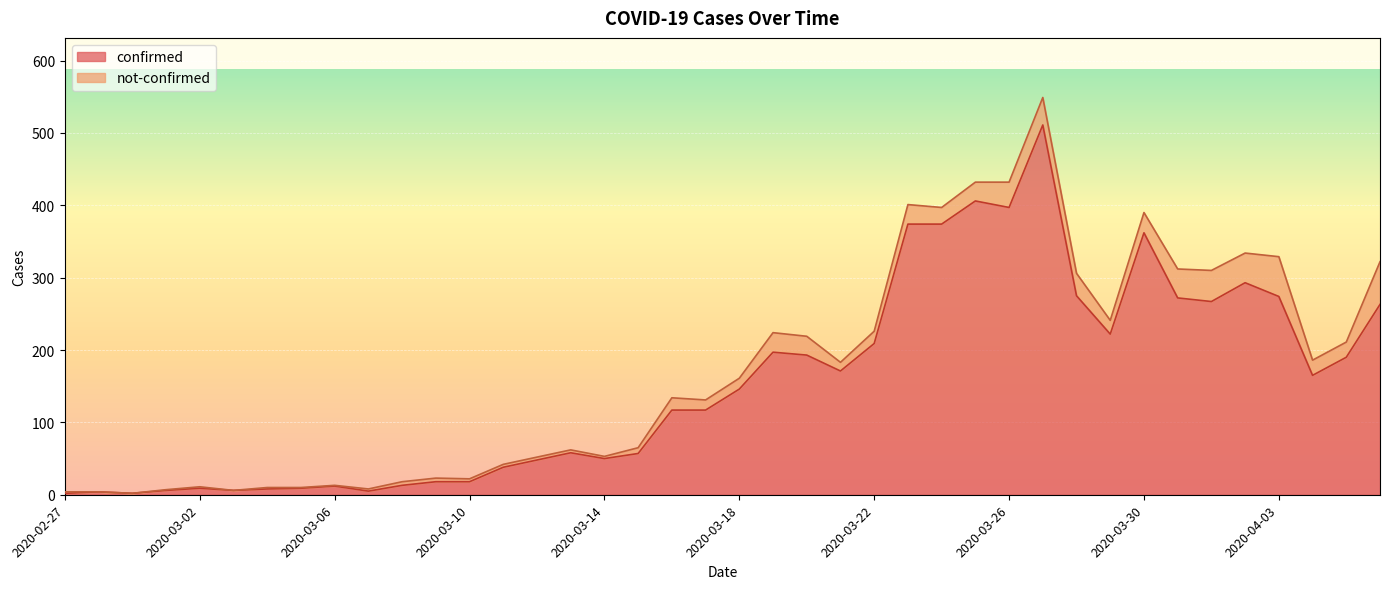

The chart shows a value of 4 at 2020-03-03. True or false?

False